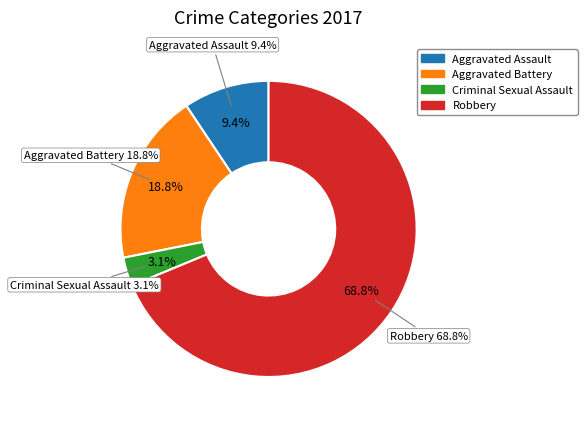

Is there a majority slice in this chart?

Yes